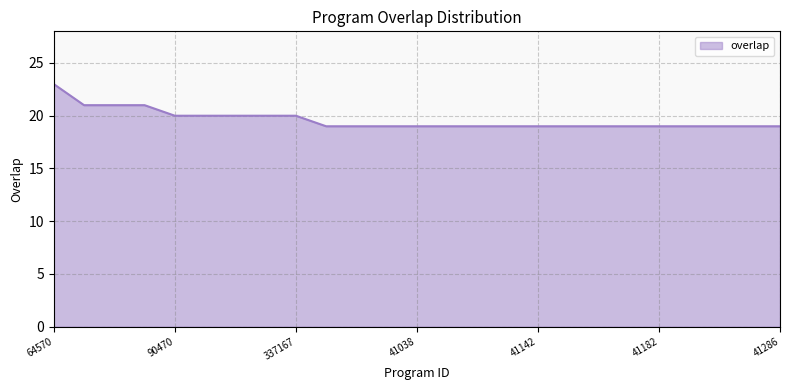

What is the maximum value shown in the chart?

23